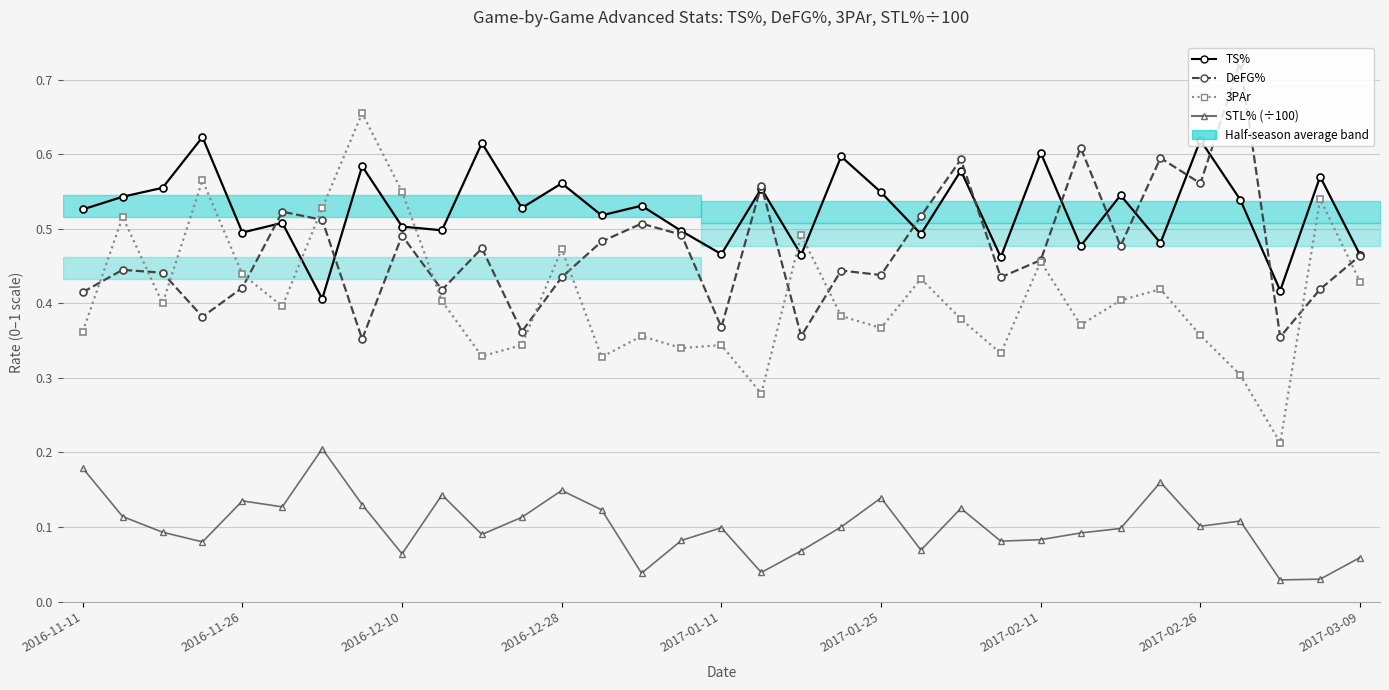

True or false: 3PAr and TS% intersect in this chart.

True